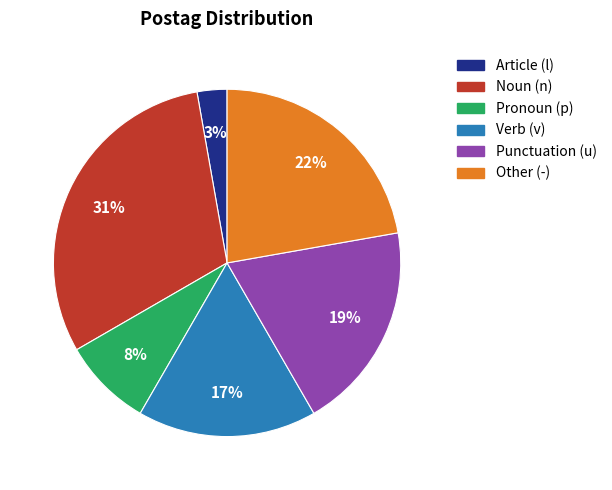

To the nearest percent, what is the difference between the largest and smallest slice percentages?

28%